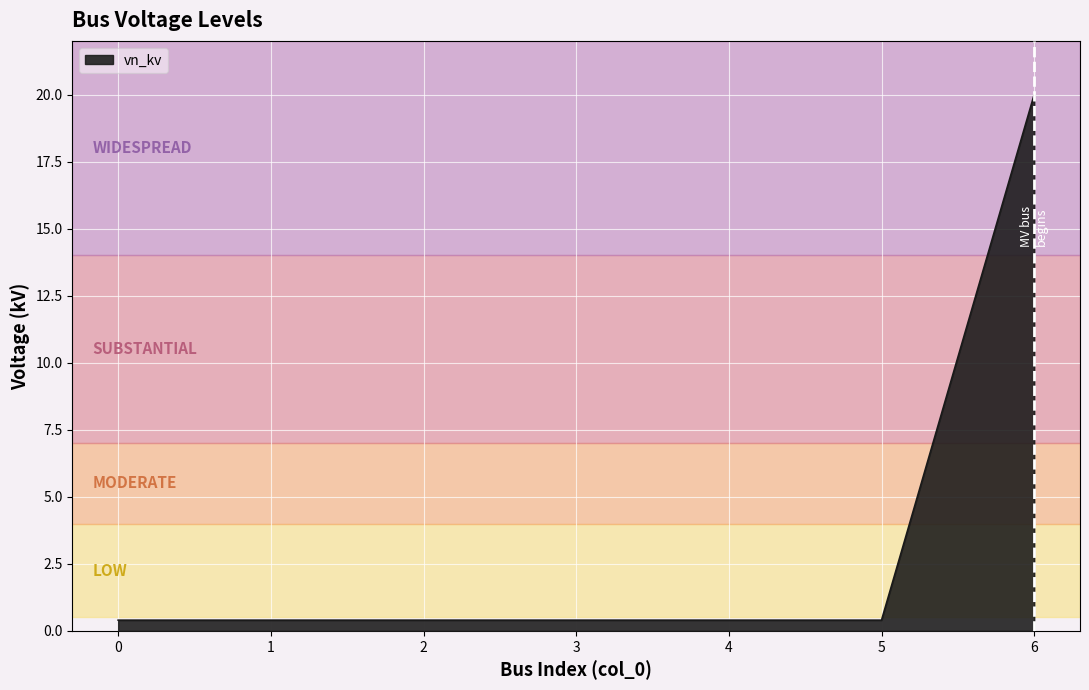

The value at 6 is 30.6. True or false?

False